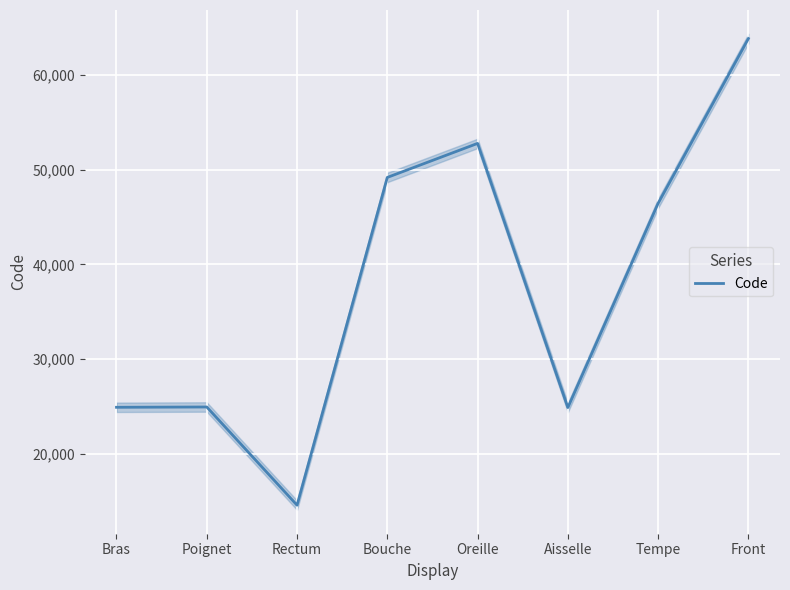

What is the maximum value shown in the chart?

63864